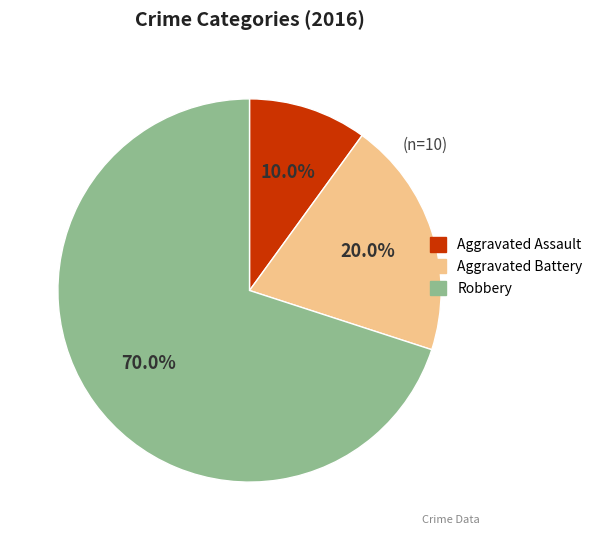

Combined, do Robbery and Aggravated Battery account for over 50%?

Yes